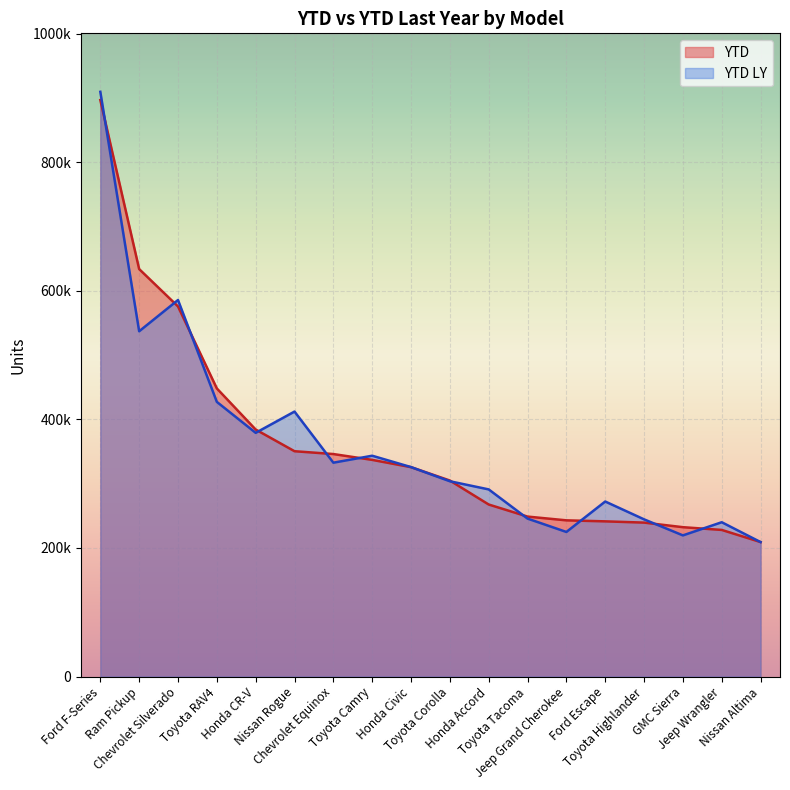

Which has a higher value, Toyota Corolla or Toyota RAV4?

Toyota RAV4